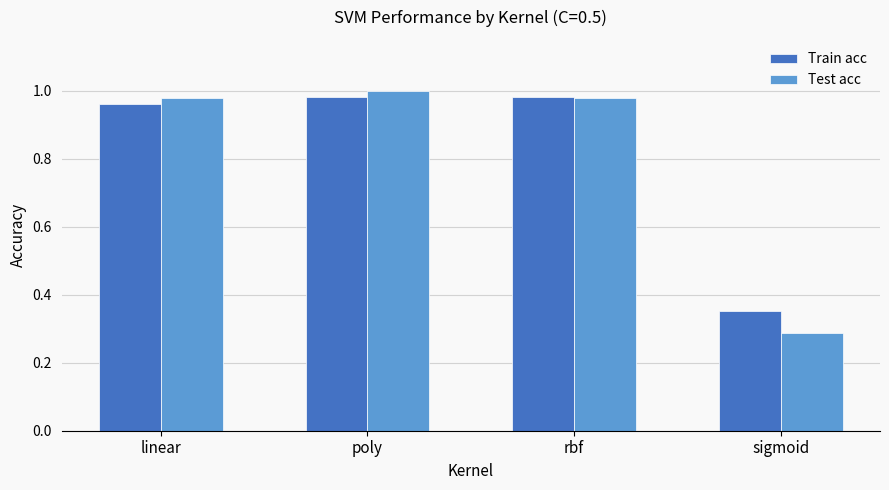

What is the total value across all series at linear?

1.9